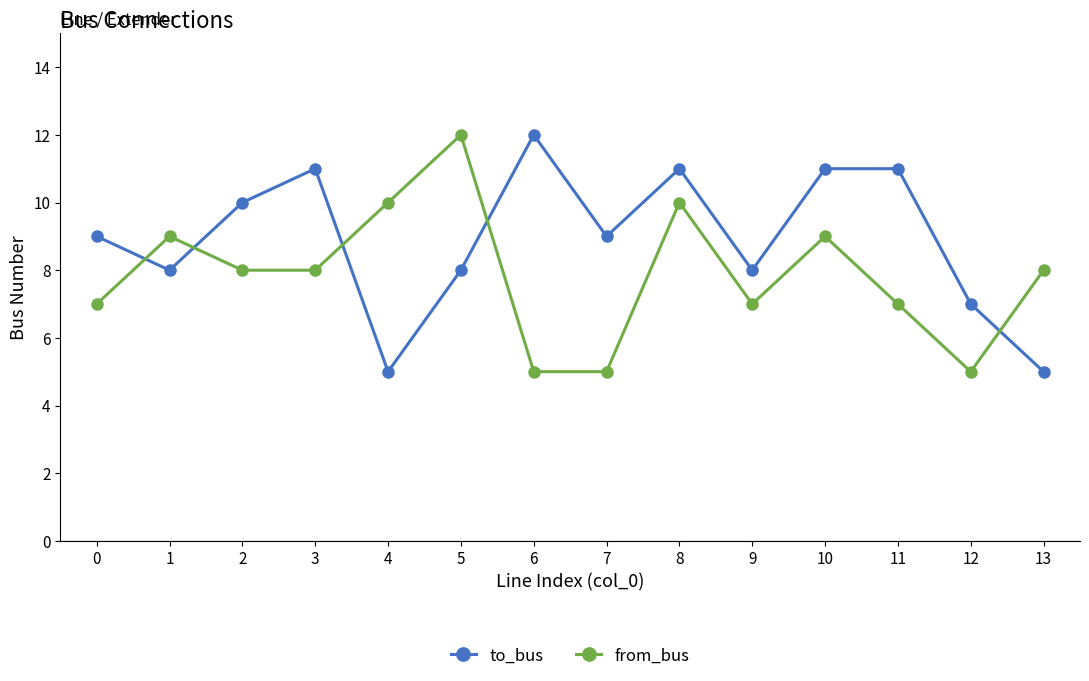

Between which two adjacent categories do to_bus and from_bus first intersect?

0 and 1